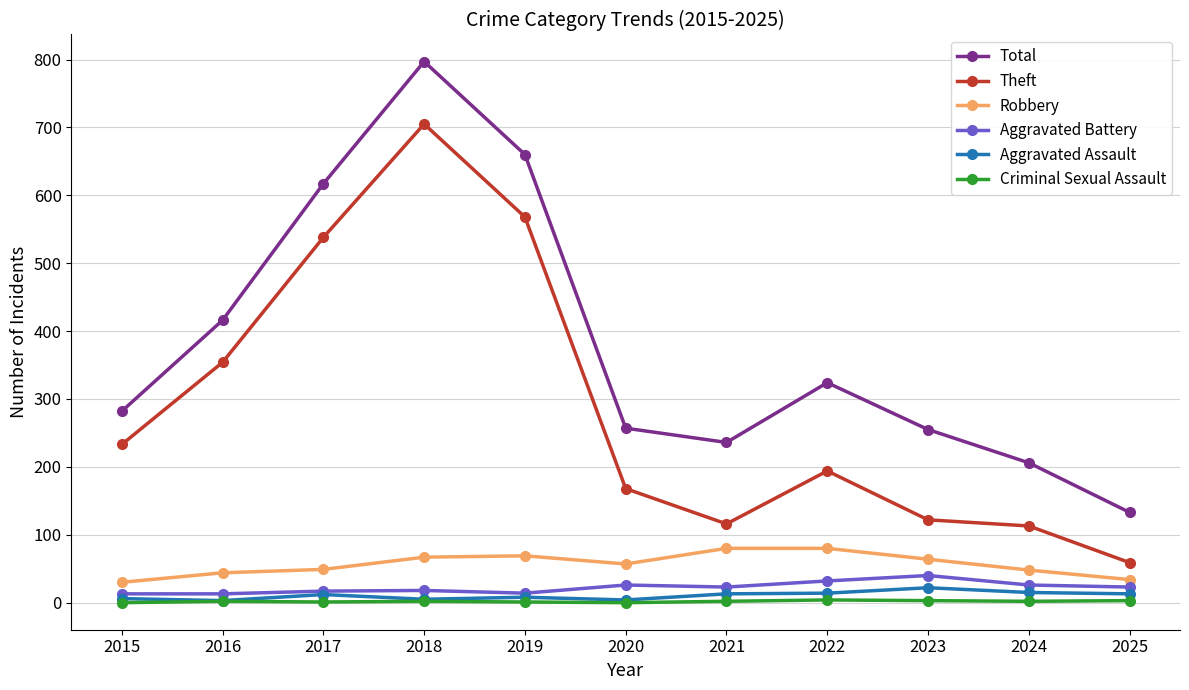

What is the maximum value shown in the chart?

797